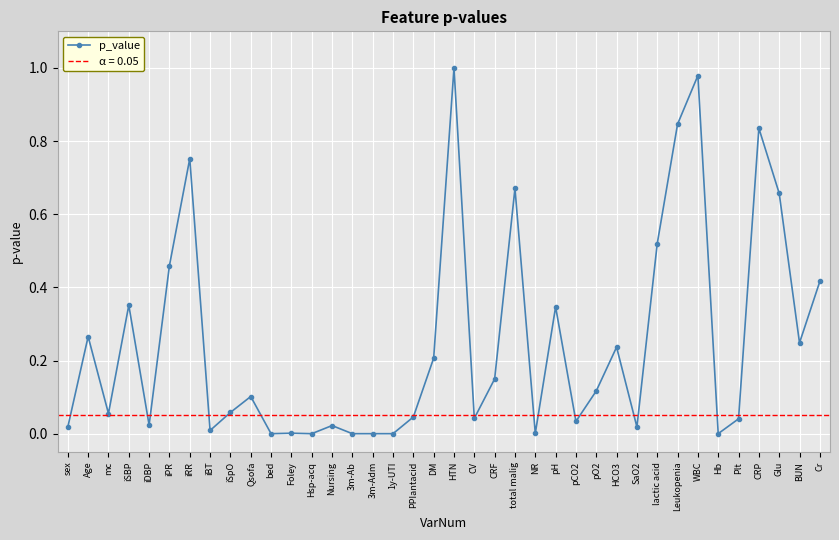

What position from the right is NR?

15